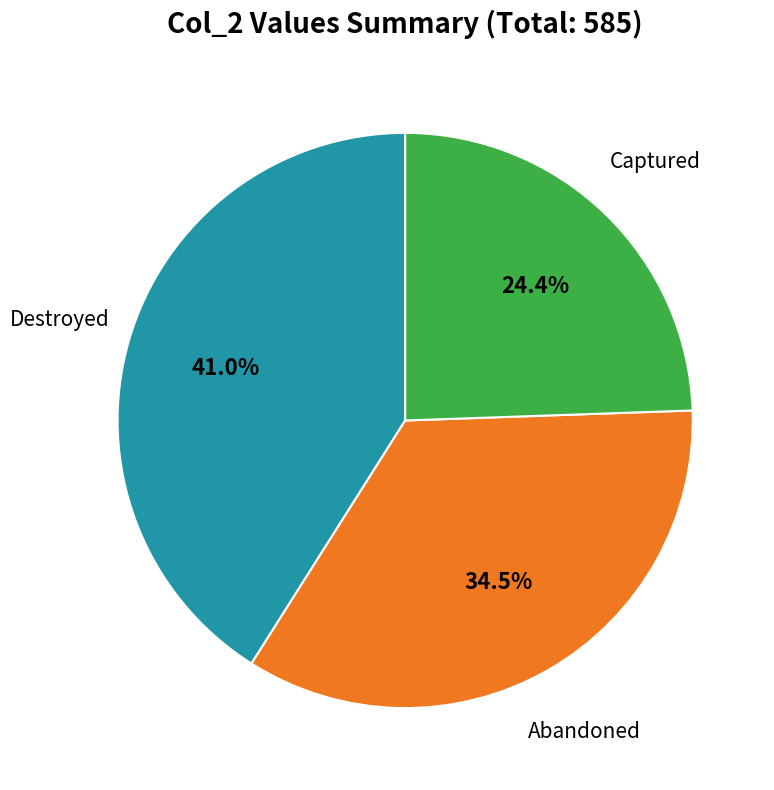

Is there any slice that represents more than half of the pie?

No